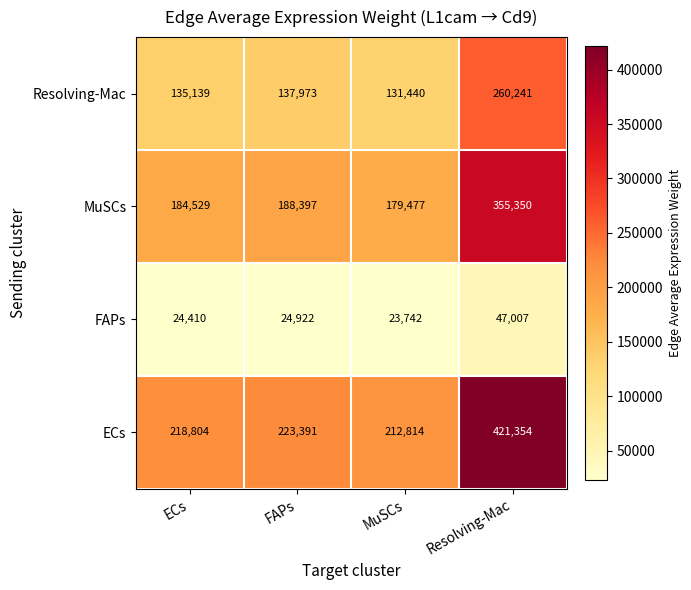

Reading left to right, transcribe all the data shown in this chart.

Resolving-Mac: ECs=135139	FAPs=137973	MuSCs=131440	Resolving-Mac=260241
MuSCs: ECs=184529	FAPs=188397	MuSCs=179477	Resolving-Mac=355350
FAPs: ECs=24410	FAPs=24922	MuSCs=23742	Resolving-Mac=47007
ECs: ECs=218804	FAPs=223391	MuSCs=212814	Resolving-Mac=421354